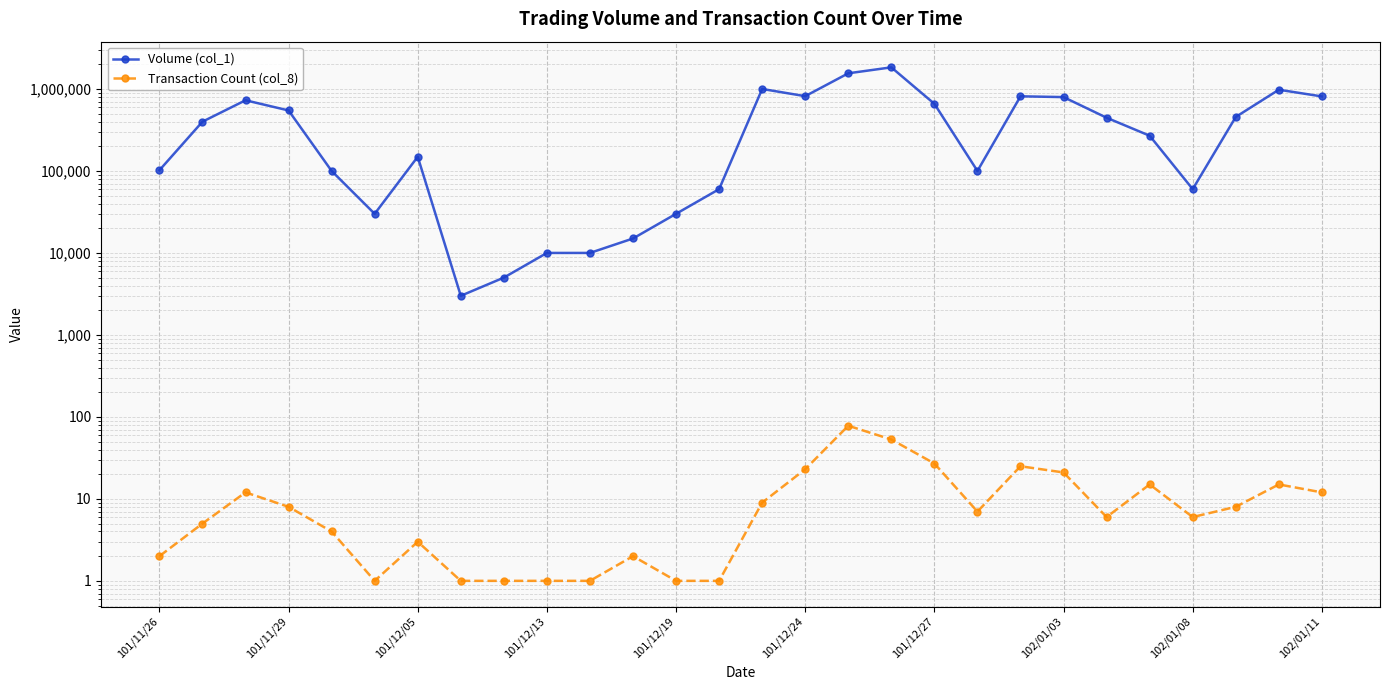

Which has a higher value, 26 or 101/12/19?

26